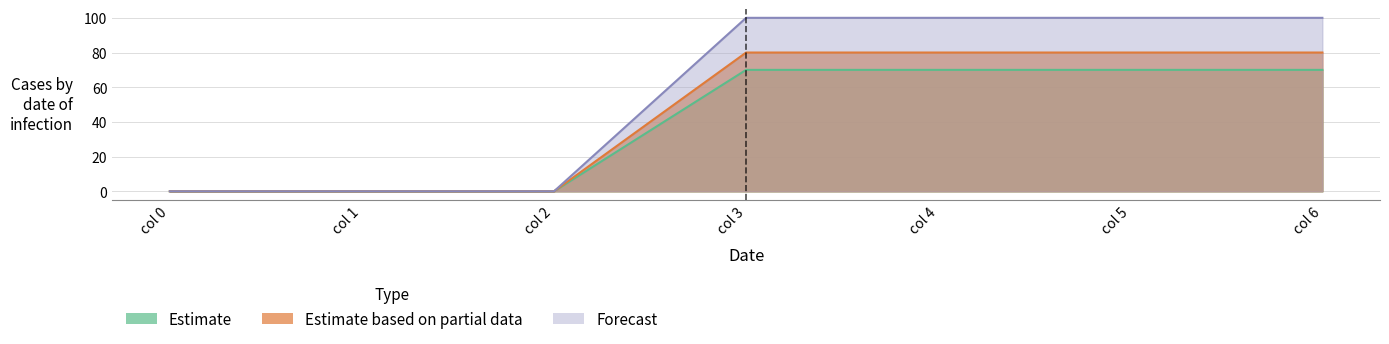

Rank the series by their average value, from highest to lowest.

2, 3, 1